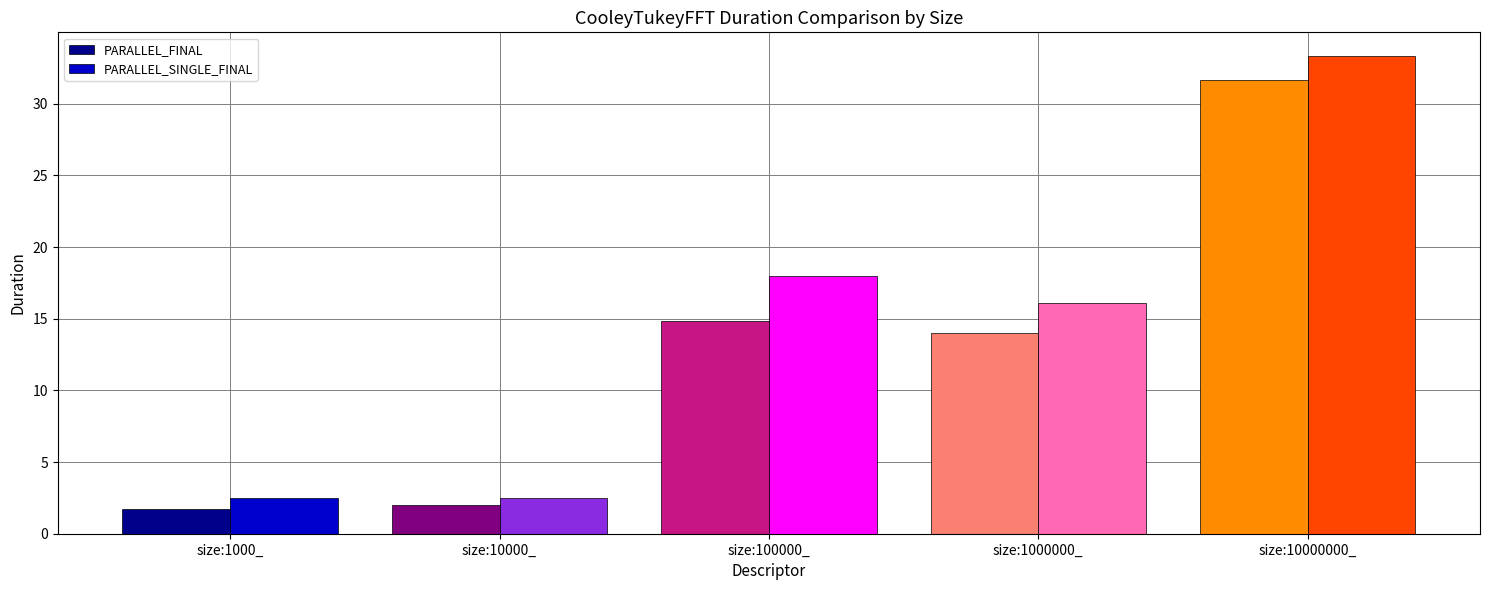

How many groups of bars are there?

5